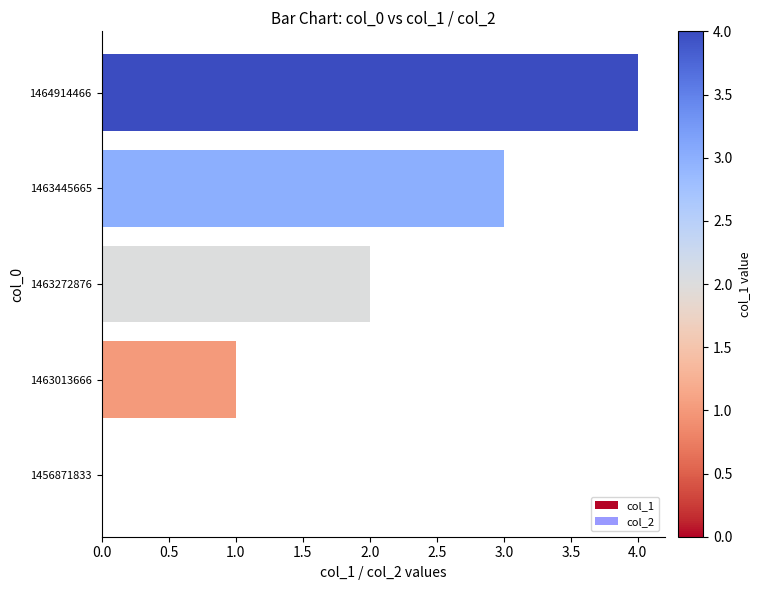

The value at 1464914466 is 4. True or false?

True